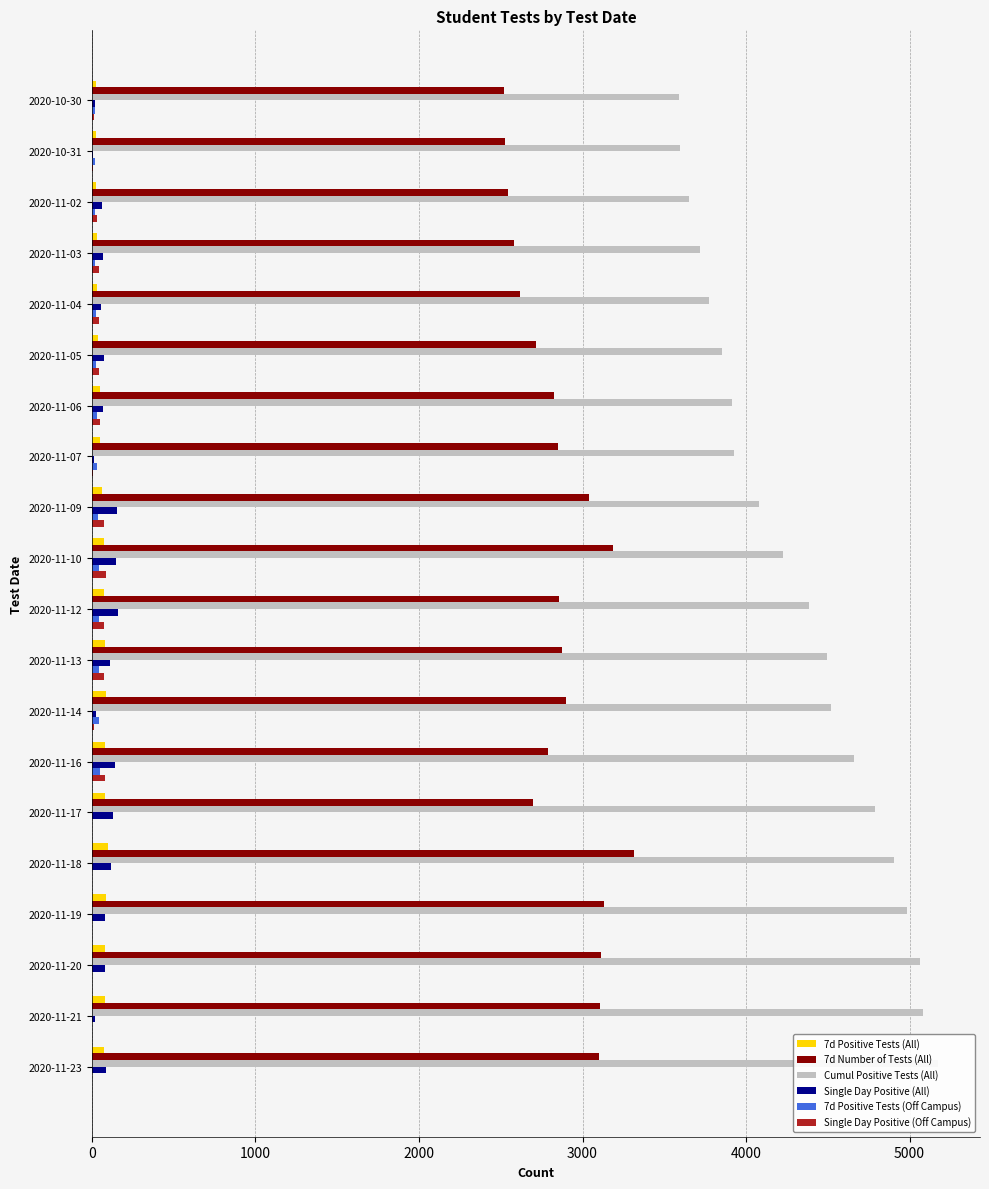

What is the difference between the second highest and minimum values in the Single Day Positive (Off Campus) series?

79